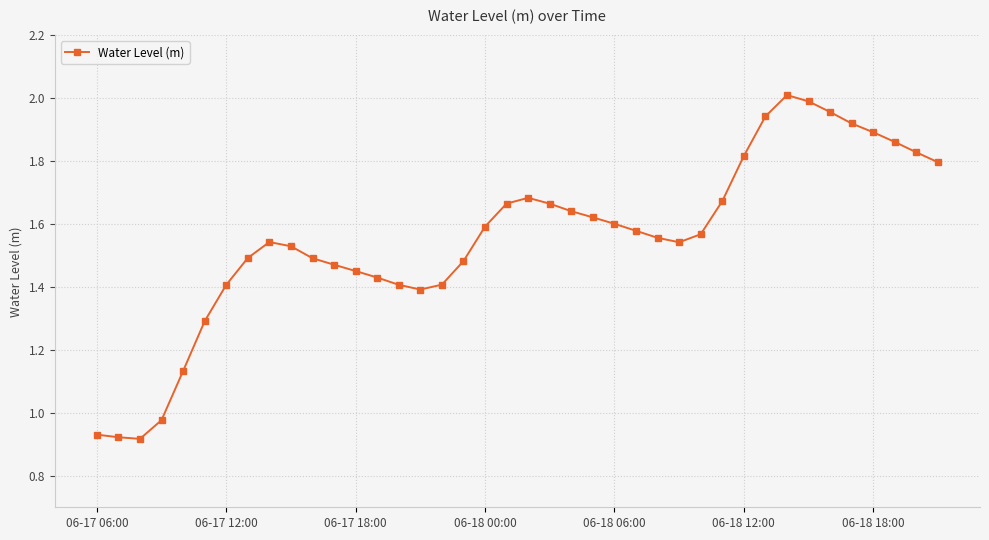

What is the sum of all values?

62.1